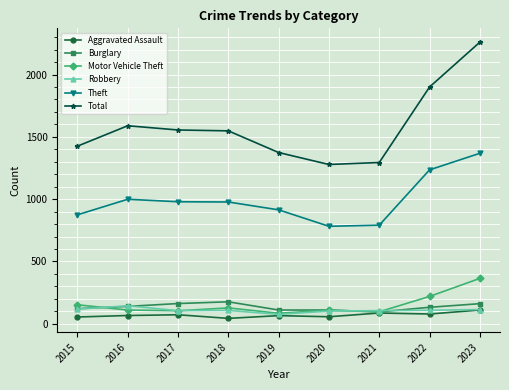

Is it true that Robbery equals 108 at 2022?

True